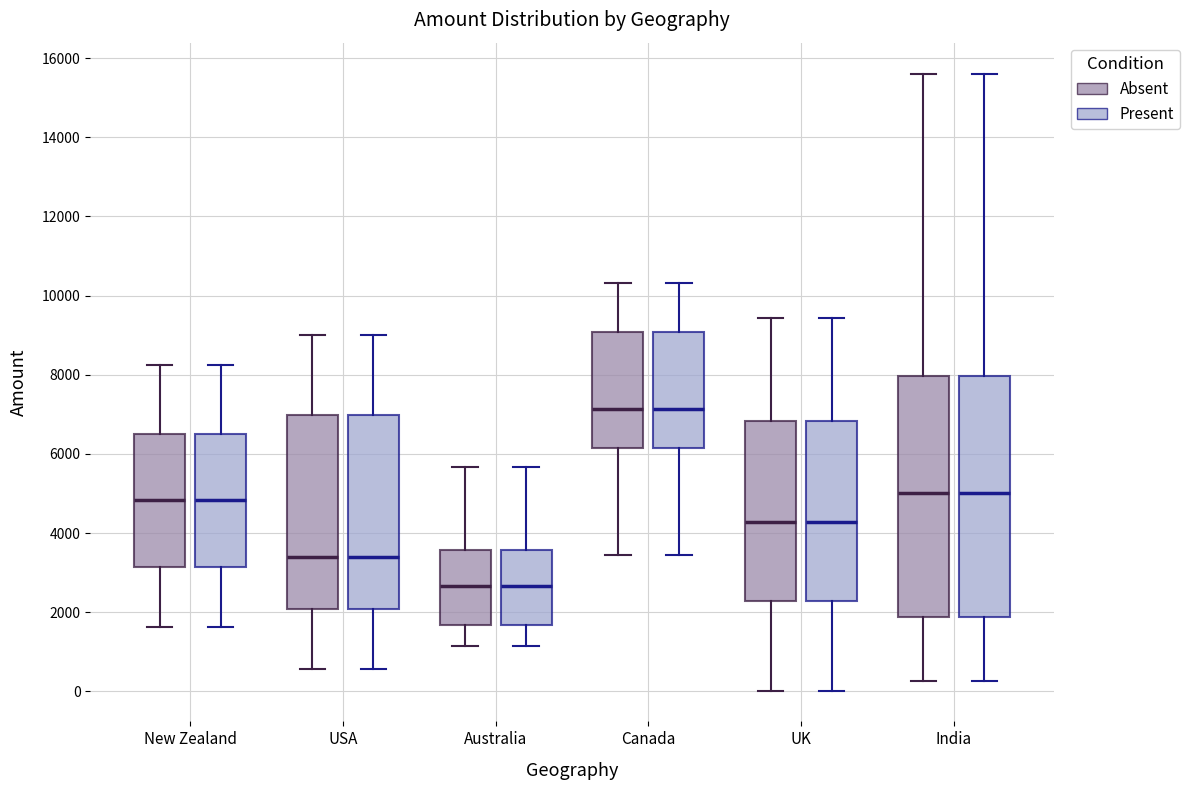

Reading left to right, read every box against the y-axis: the position of its median line, the range the box covers, and the ends of its whiskers. The values are not printed on the chart, so give them approximately, as read against the axis.

New Zealand (Absent): median 4800, box 3200 to 6400, whiskers 1600 to 8200
New Zealand (Present): median 4800, box 3200 to 6400, whiskers 1600 to 8200
USA (Absent): median 3400, box 2000 to 7000, whiskers 600 to 9000
USA (Present): median 3400, box 2000 to 7000, whiskers 600 to 9000
Australia (Absent): median 2600, box 1600 to 3600, whiskers 1200 to 5600
Australia (Present): median 2600, box 1600 to 3600, whiskers 1200 to 5600
Canada (Absent): median 7200, box 6200 to 9000, whiskers 3400 to 10400
Canada (Present): median 7200, box 6200 to 9000, whiskers 3400 to 10400
UK (Absent): median 4200, box 2200 to 6800, whiskers 0 to 9400
UK (Present): median 4200, box 2200 to 6800, whiskers 0 to 9400
India (Absent): median 5000, box 1800 to 8000, whiskers 200 to 15600
India (Present): median 5000, box 1800 to 8000, whiskers 200 to 15600